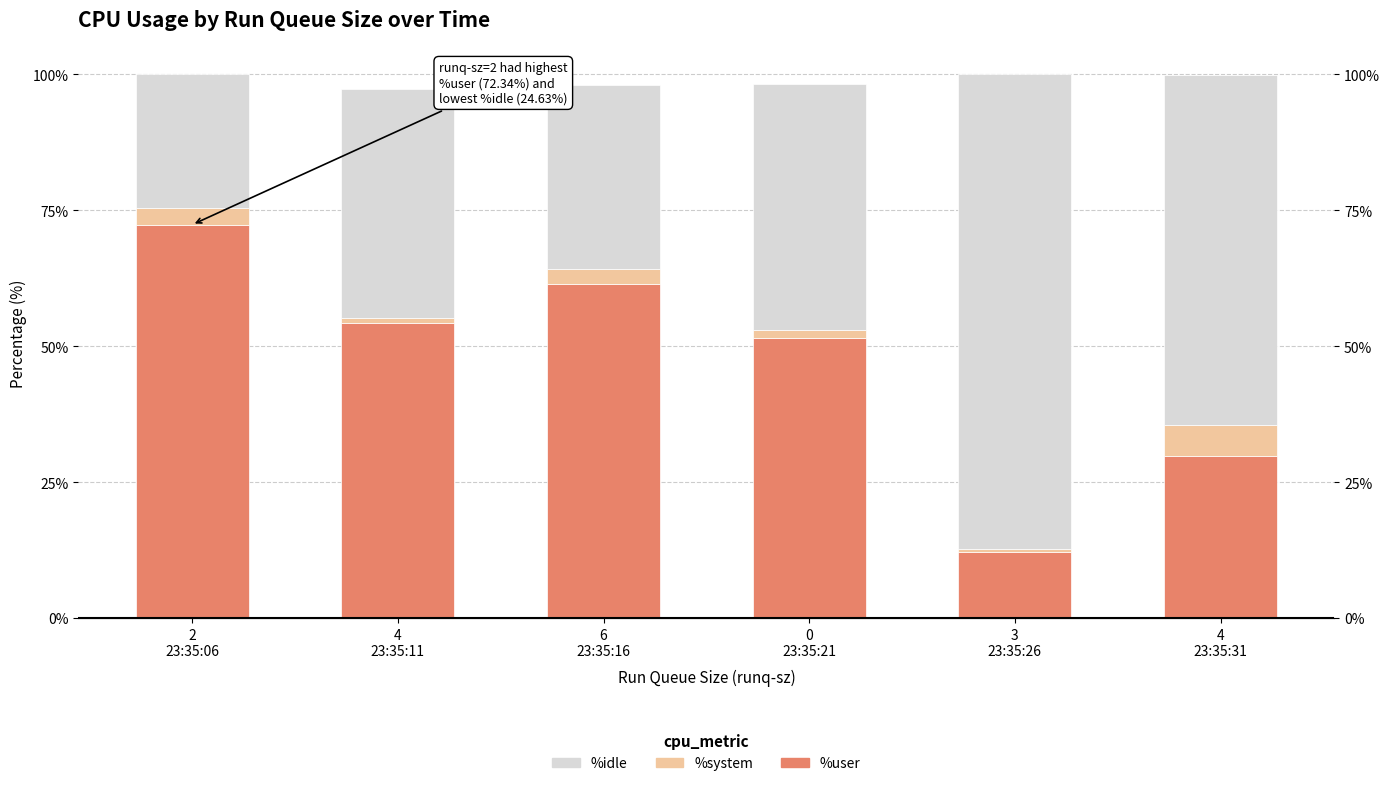

Reading right to left, transcribe all the data shown in this chart.

%user: 4
23:35:31=29.9	3
23:35:26=12.1	0
23:35:21=51.5	6
23:35:16=61.5	4
23:35:11=54.2	2
23:35:06=72.3
%system: 4
23:35:31=5.7	3
23:35:26=0.7	0
23:35:21=1.6	6
23:35:16=2.7	4
23:35:11=1.0	2
23:35:06=3.0
%idle: 4
23:35:31=64.2	3
23:35:26=87.2	0
23:35:21=45.2	6
23:35:16=33.8	4
23:35:11=42.1	2
23:35:06=24.6